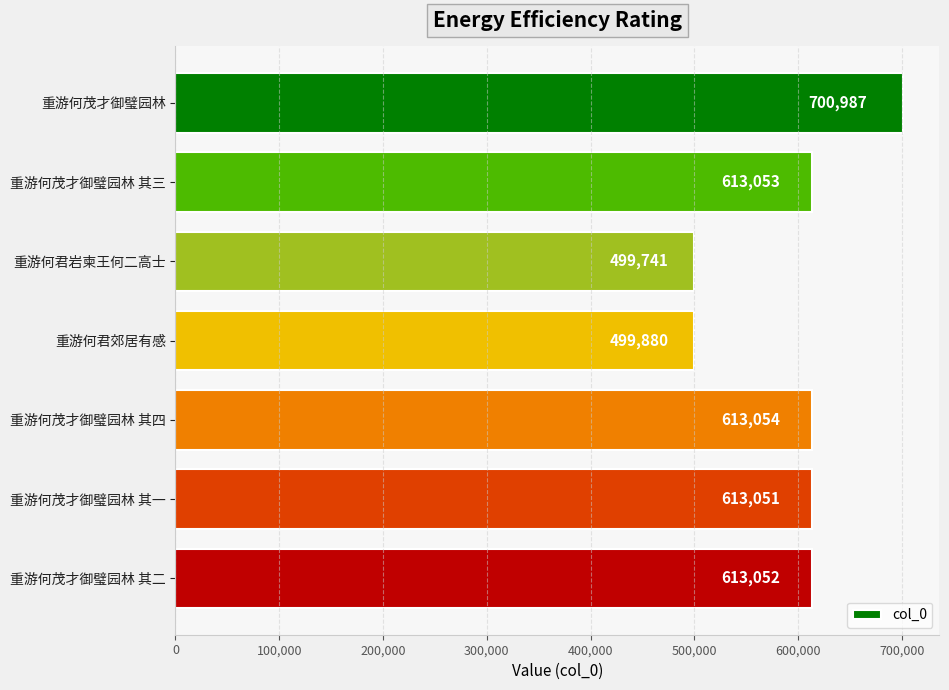

Reading top to bottom, extract all data points from this chart.

700987	613053	499741	499880	613054	613051	613052